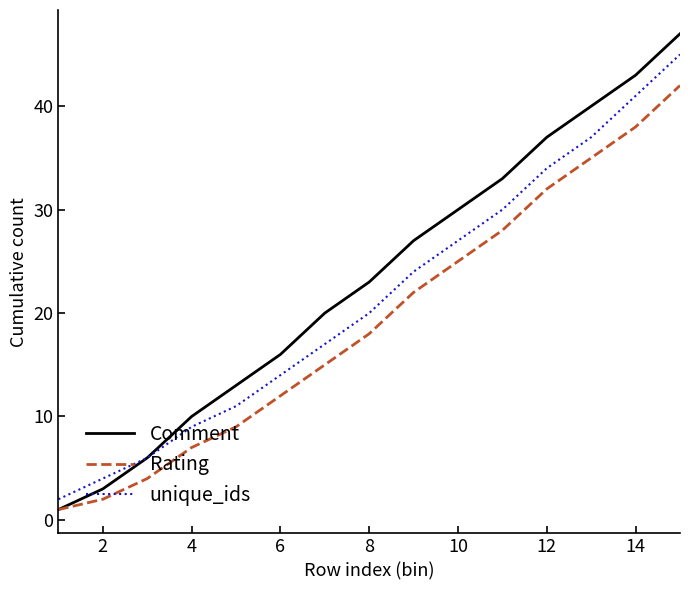

What are all the series names shown in the legend?

Comment, Rating, unique_ids